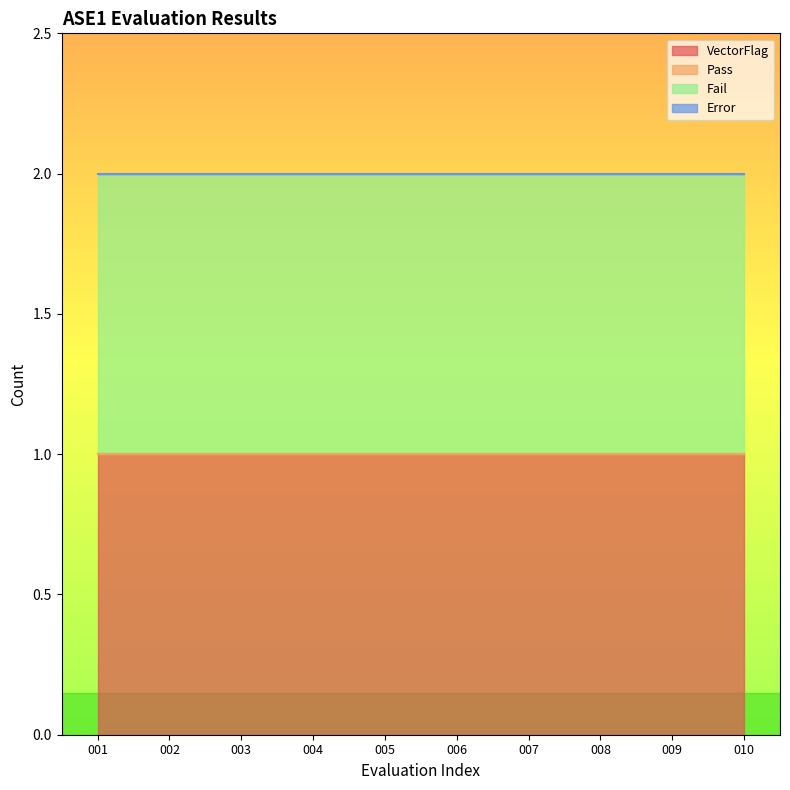

Does the chart have visible grid lines?

No